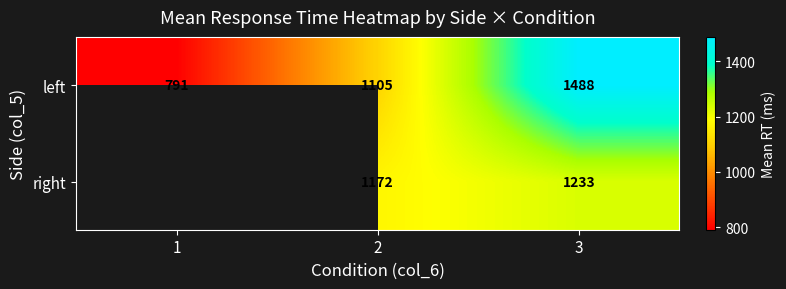

Is the value of right at 3 greater than the value of left at 1?

Yes